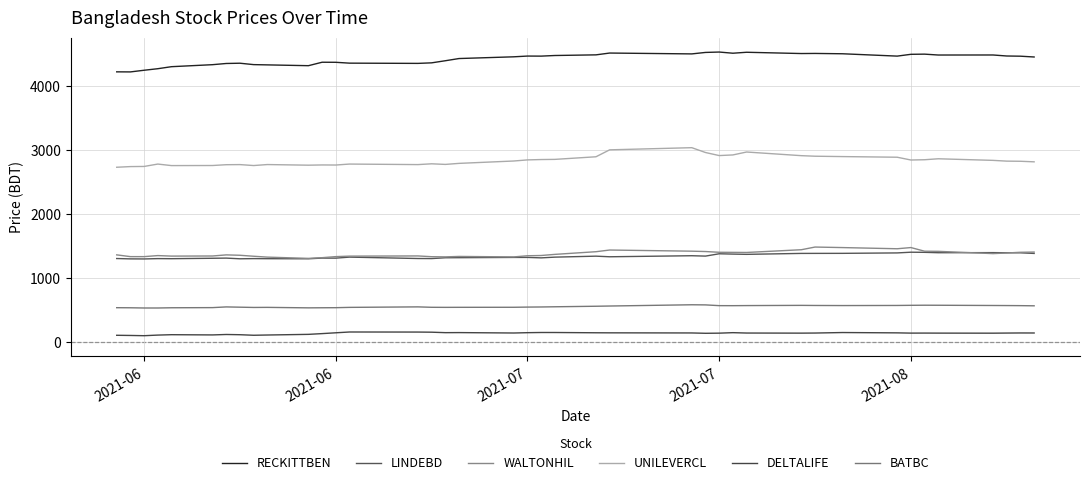

Which series has the widest spread of values?

RECKITTBEN